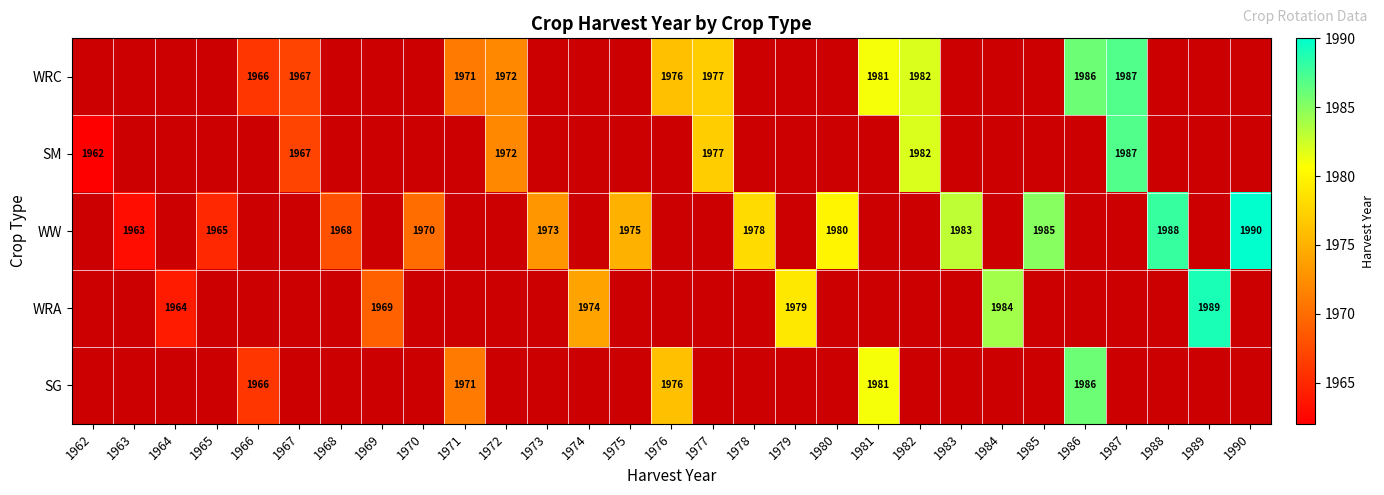

Is it true that WRC equals 1971 at 1971?

True